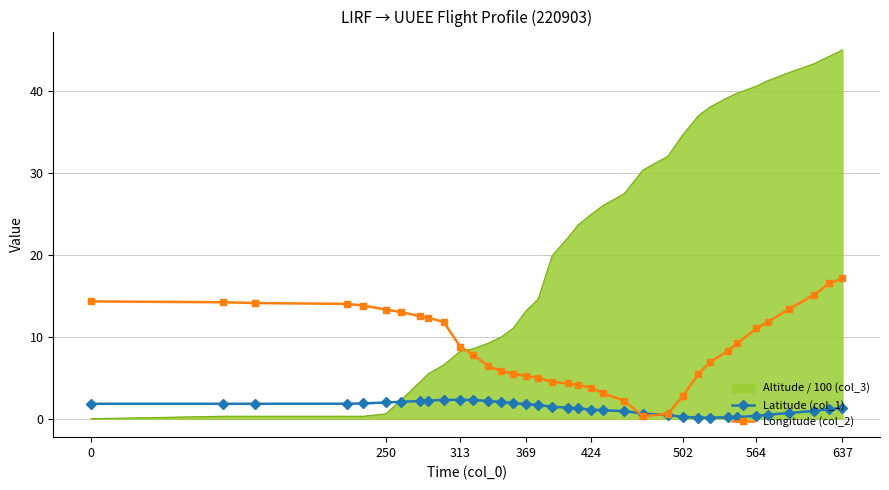

What is the difference between the second highest and second lowest values in the Latitude (col_1) series?

2.1